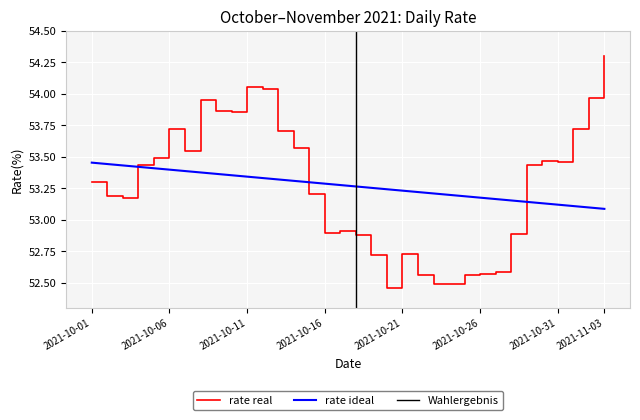

Where does the data first go above 53?

2021-10-01